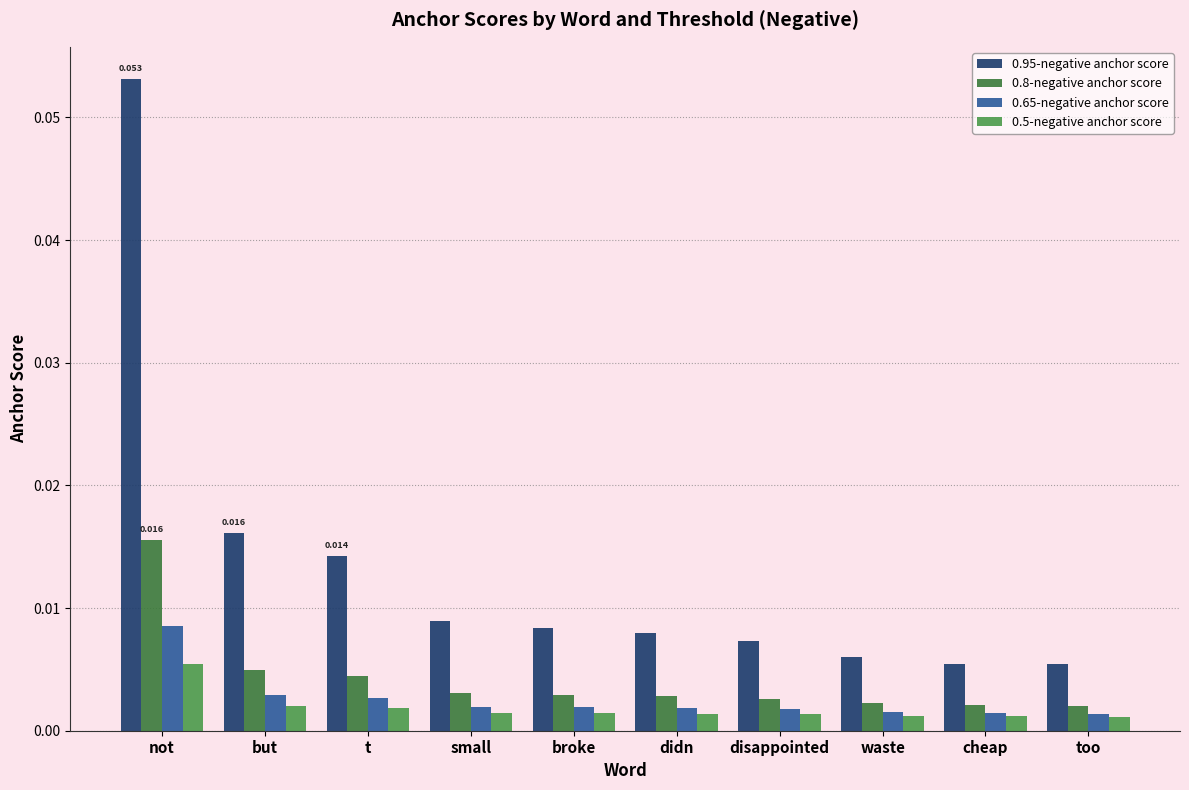

Reading left to right, what are all the values shown in this chart?

0.95-negative anchor score: not=0.1	but=0.0	t=0.0	small=0.0	broke=0.0	didn=0.0	disappointed=0.0	waste=0.0	cheap=0.0	too=0.0
0.8-negative anchor score: not=0.0	but=0.0	t=0.0	small=0.0	broke=0.0	didn=0.0	disappointed=0.0	waste=0.0	cheap=0.0	too=0.0
0.65-negative anchor score: not=0.0	but=0.0	t=0.0	small=0.0	broke=0.0	didn=0.0	disappointed=0.0	waste=0.0	cheap=0.0	too=0.0
0.5-negative anchor score: not=0.0	but=0.0	t=0.0	small=0.0	broke=0.0	didn=0.0	disappointed=0.0	waste=0.0	cheap=0.0	too=0.0